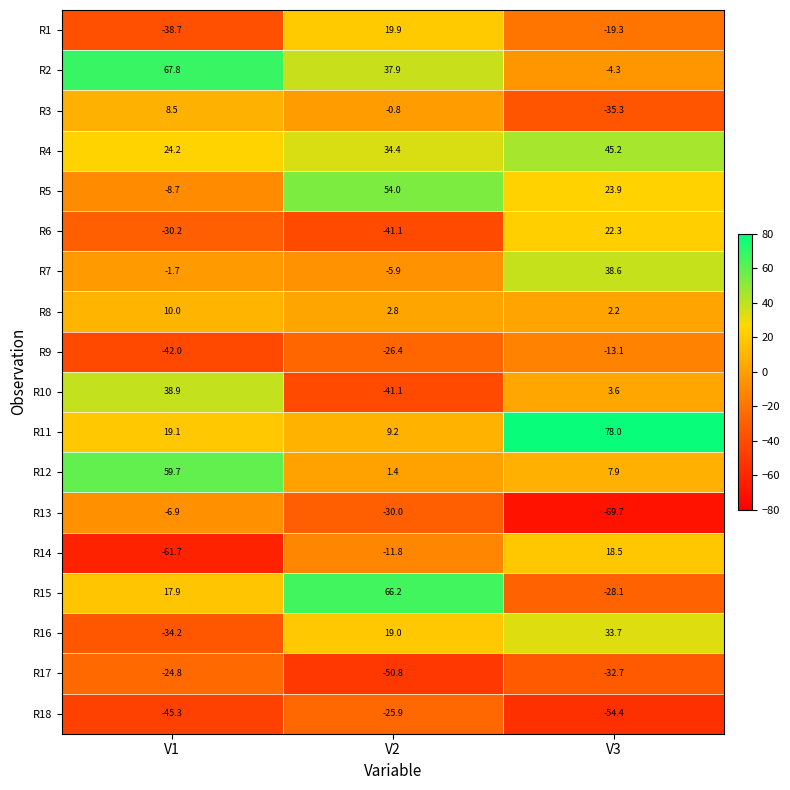

The R4 series shows 45.5 at V2. True or false?

False